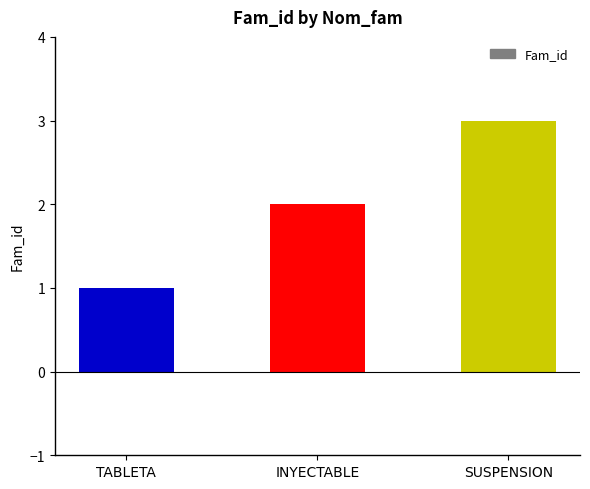

What is the label of the 1st bar from the right?

SUSPENSION